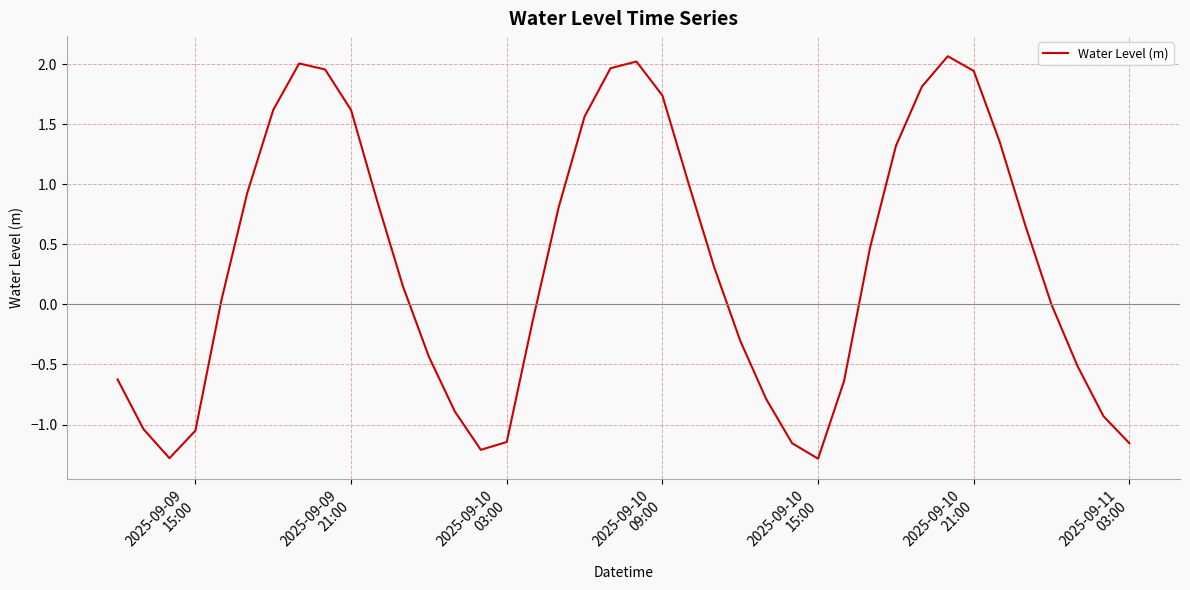

What is the minimum value shown in the chart?

-1.3